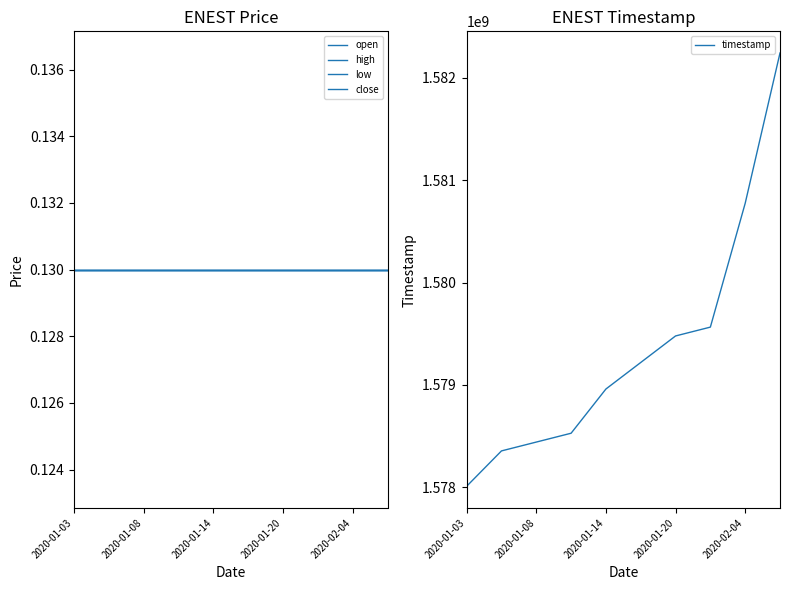

Which series has the widest spread of values?

timestamp